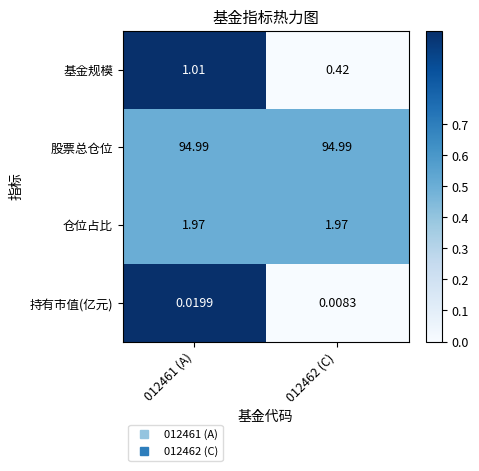

Rank the series at 012461 (A) from lowest to highest value.

持有市值(亿元), 基金规模, 仓位占比, 股票总仓位